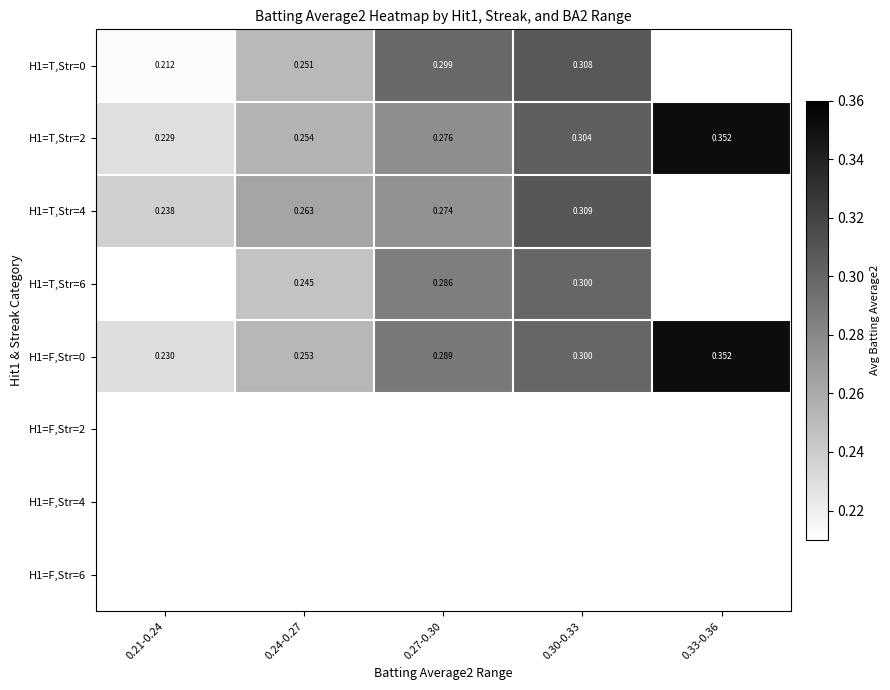

Is the value of H1=T,Str=0 at 0.27-0.30 greater than the value of H1=F,Str=0 at 0.33-0.36?

No